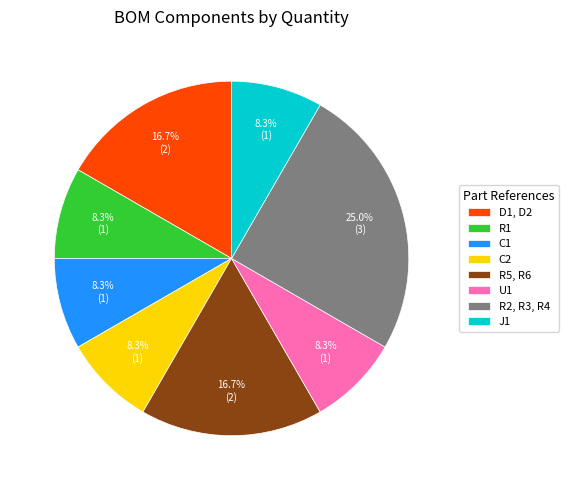

What percentage is the C2 slice, to the nearest percent?

8%